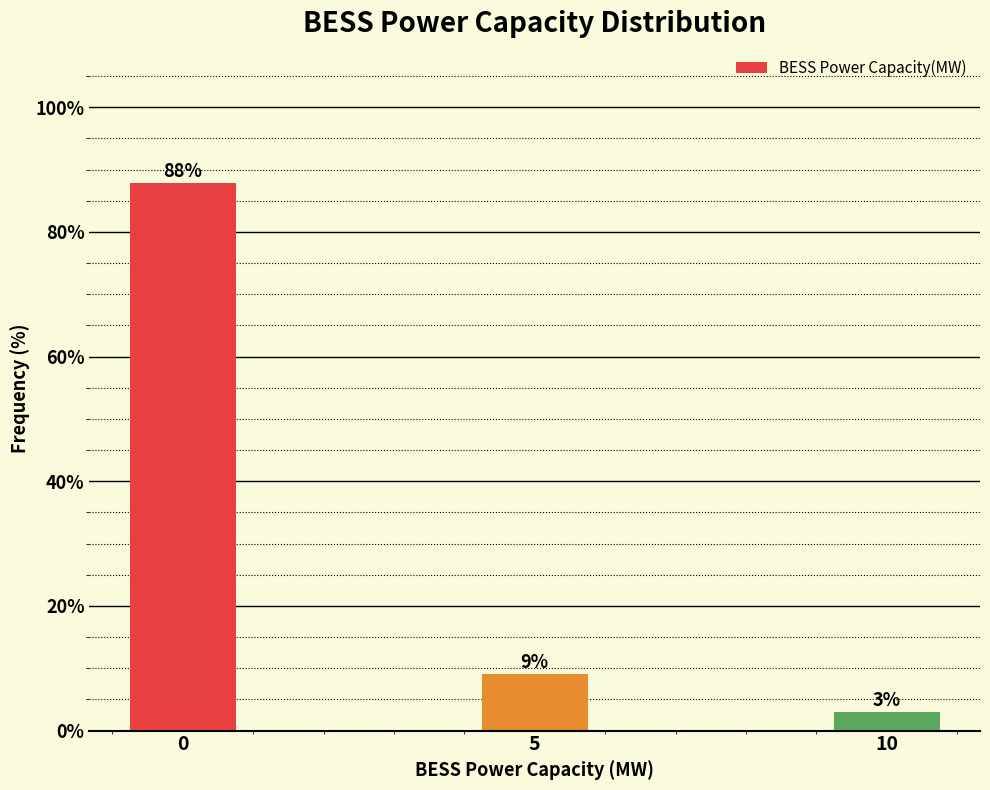

Which has a higher value, 10 or 5?

5